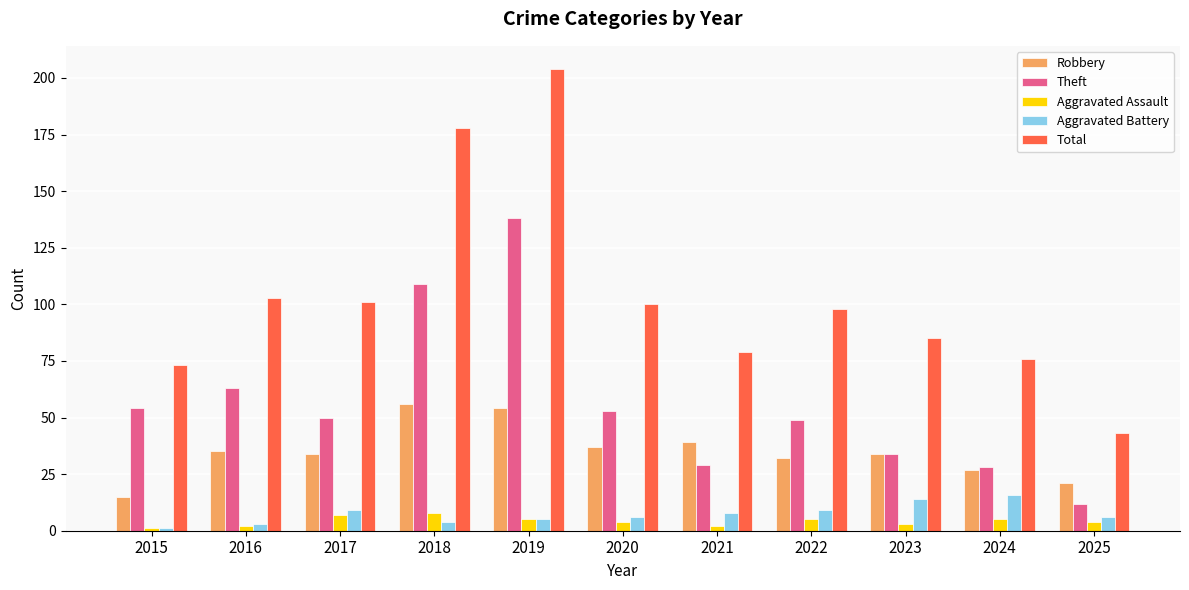

At which category is the sum across all series the highest?

2019